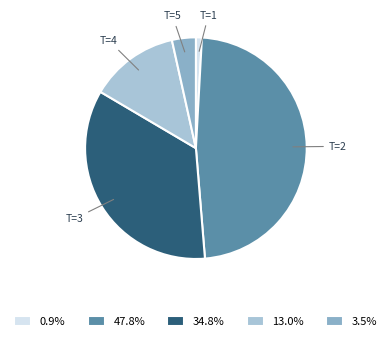

Count the number of slices in the pie.

5